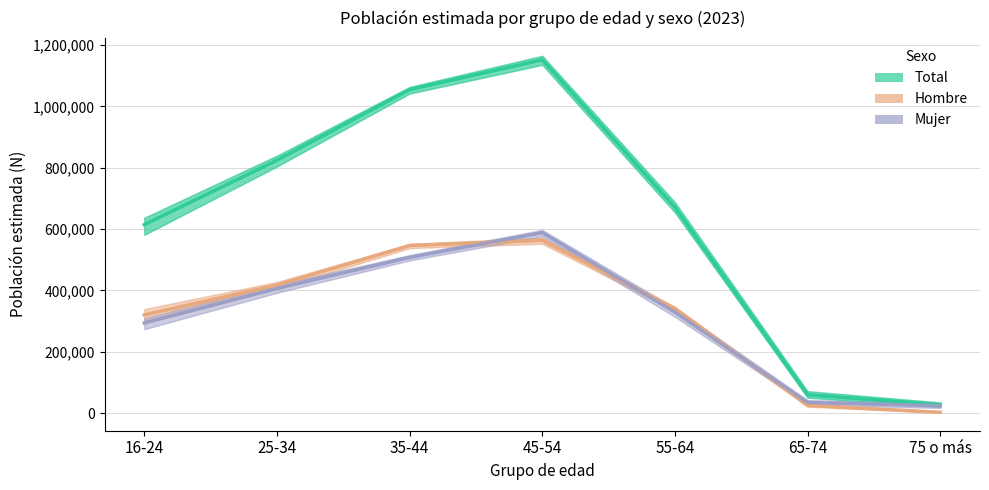

Which series changed the most between 35-44 and 75 o más?

Total